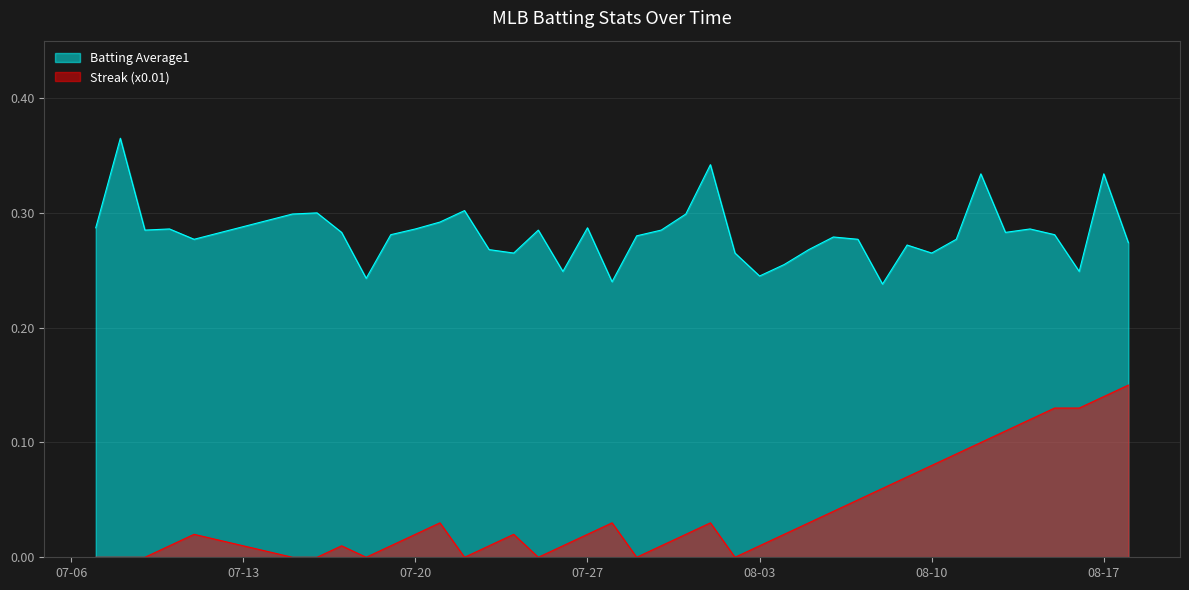

How many values in the Streak series exceed 0?

30